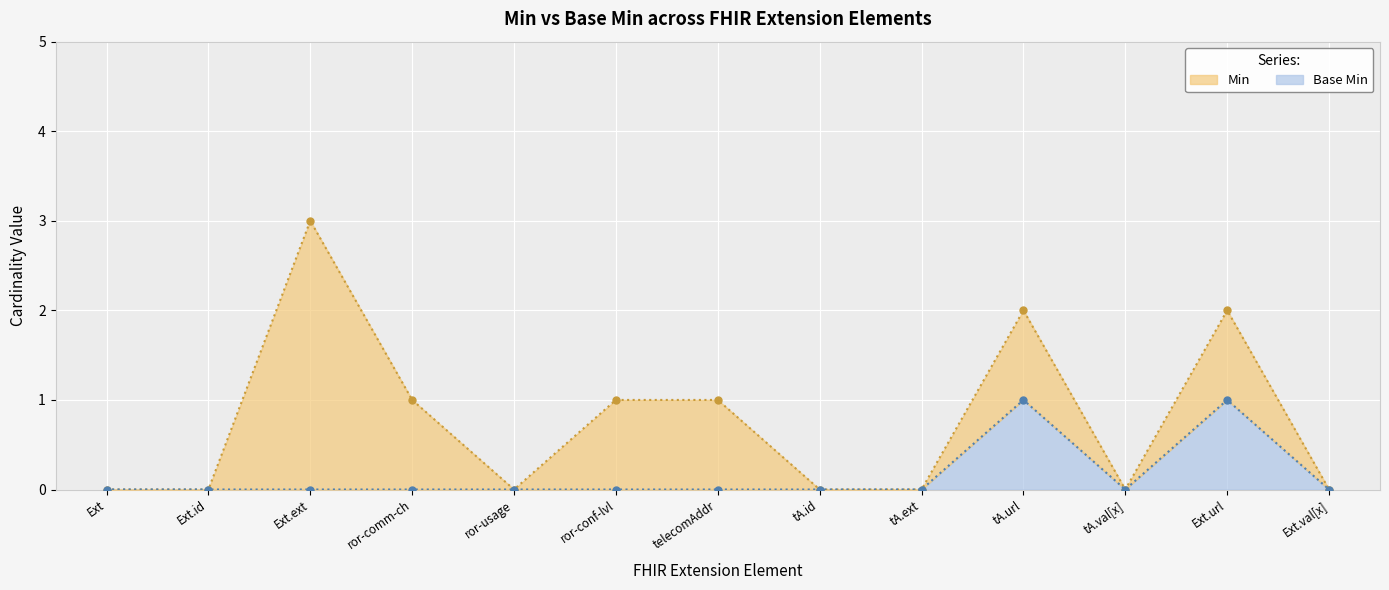

Is it true that the value at tA.url is 2?

False